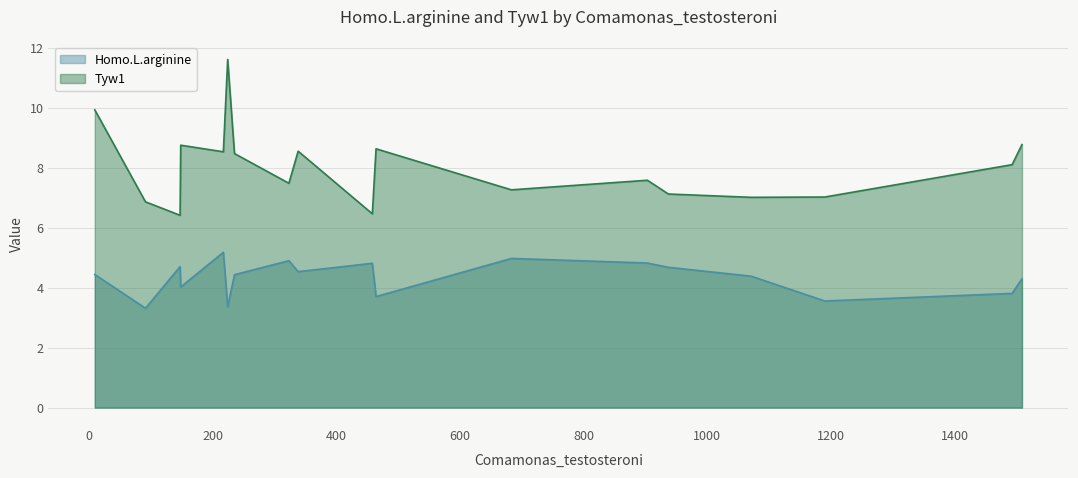

True or false: Tyw1 has more than 2 interior local peaks.

True